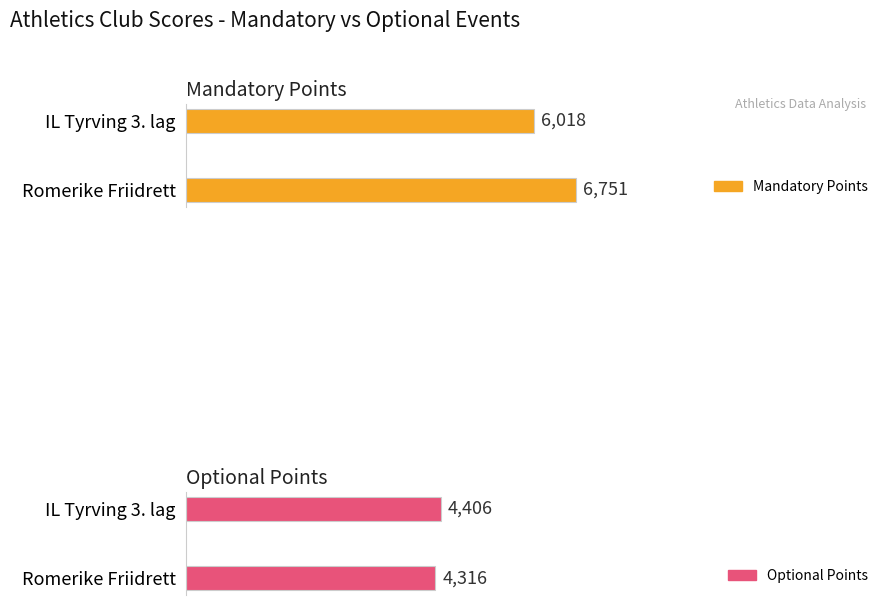

Which series has the largest total across all categories?

Mandatory Points